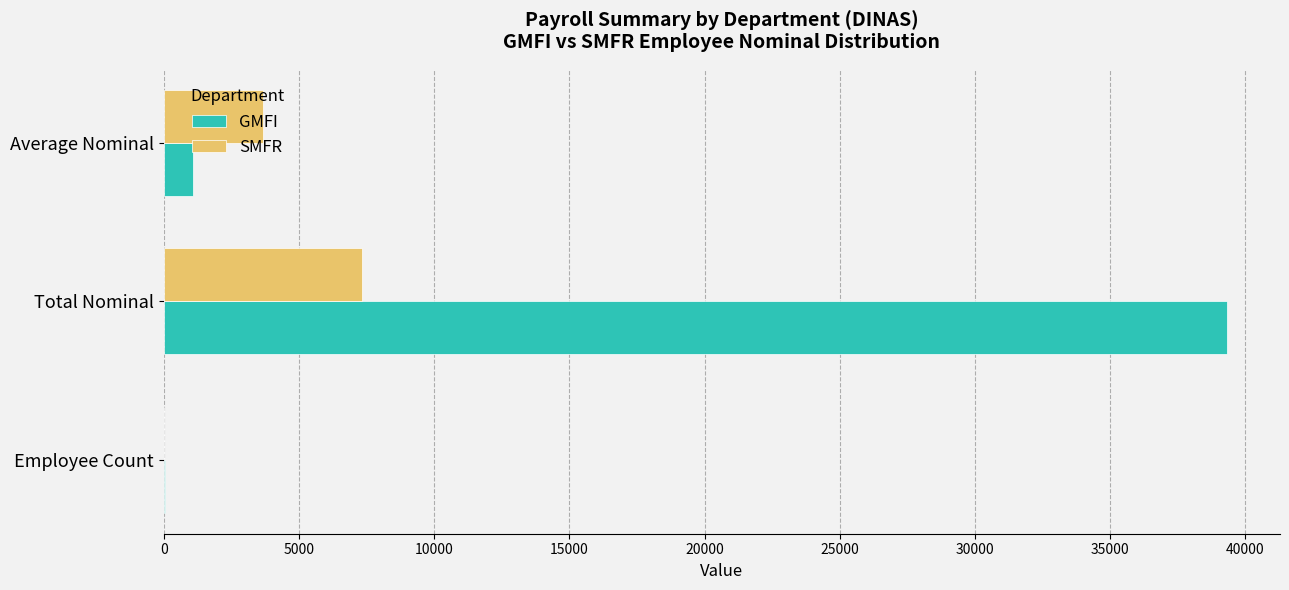

The GMFI series shows 55284.2 at Total Nominal. True or false?

False